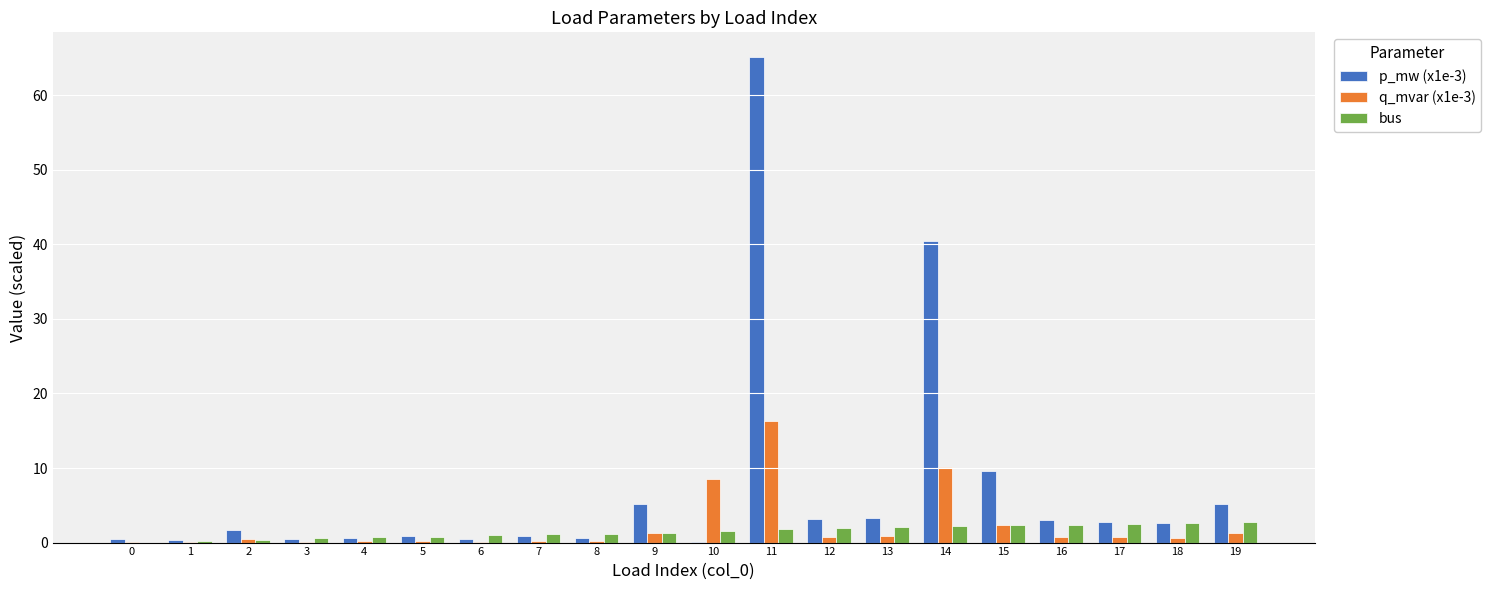

Which series has the largest range (max minus min)?

p_mw (x1e-3)